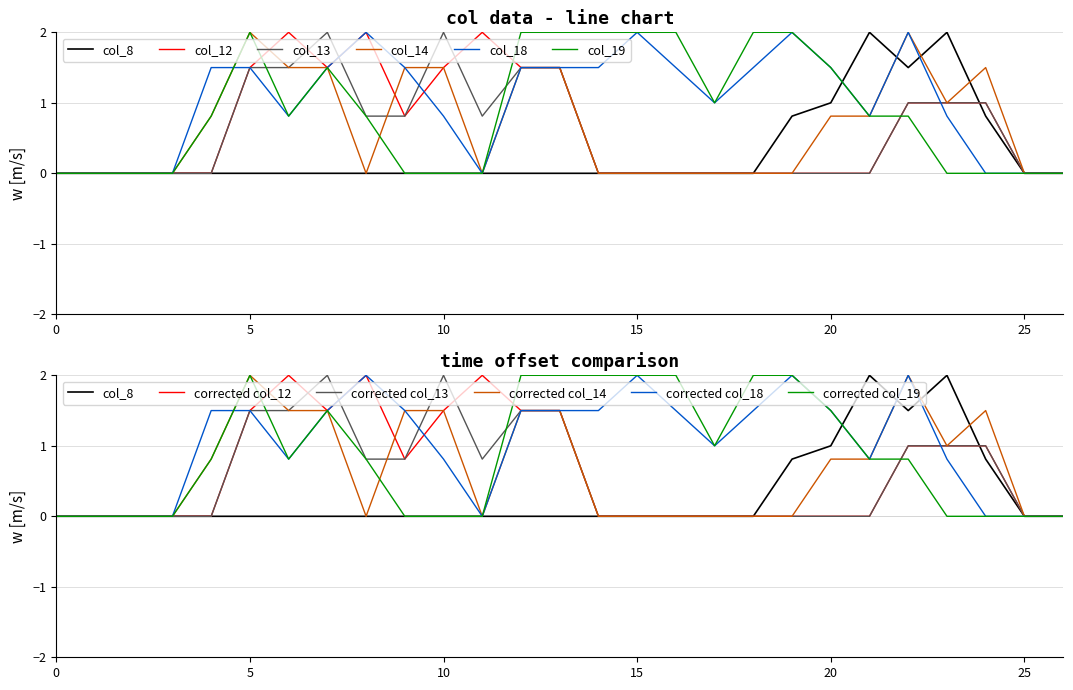

What is the difference between the second highest and minimum values in the col_18 series?

2.0